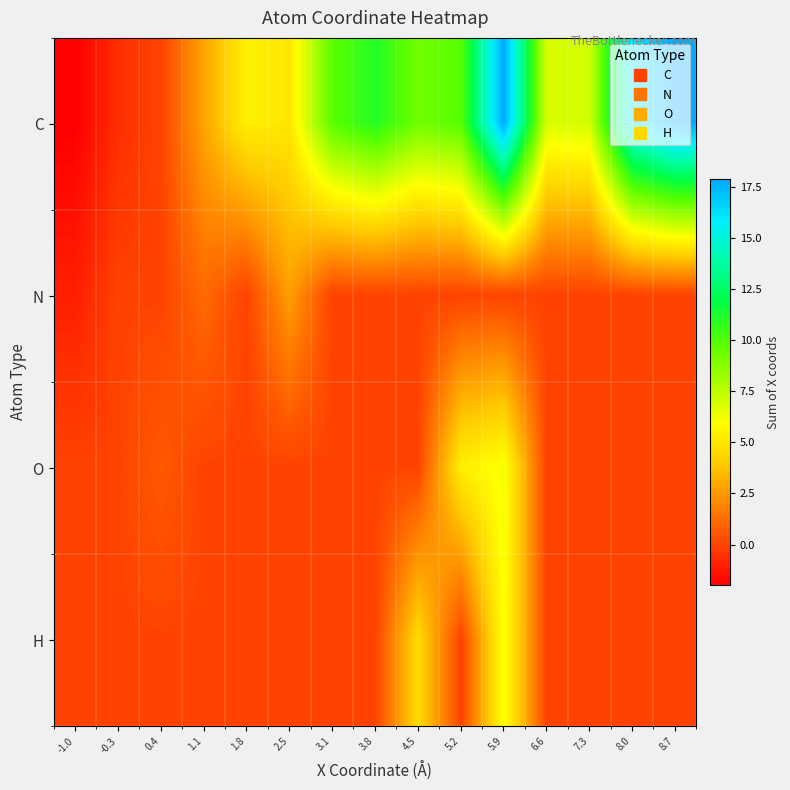

List the series in order of their peak value, highest first.

C, O, H, N